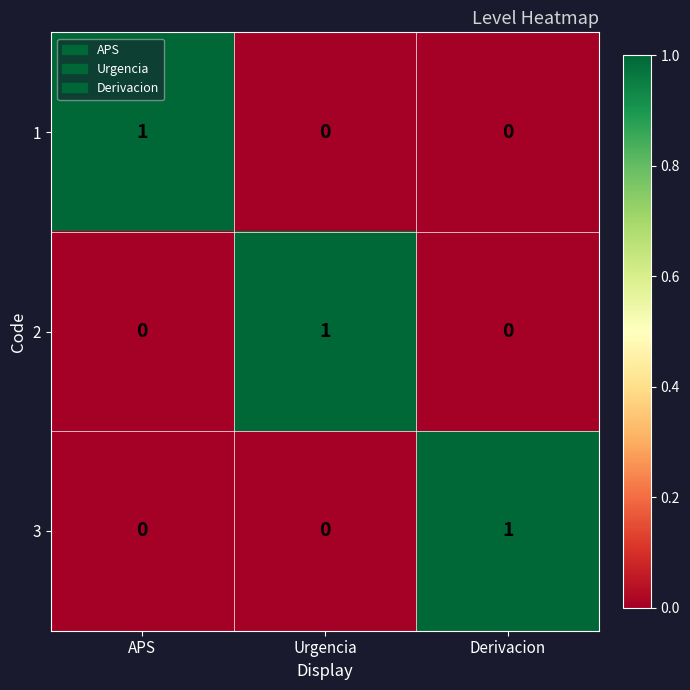

True or false: 1 has a value of 1 at APS.

True